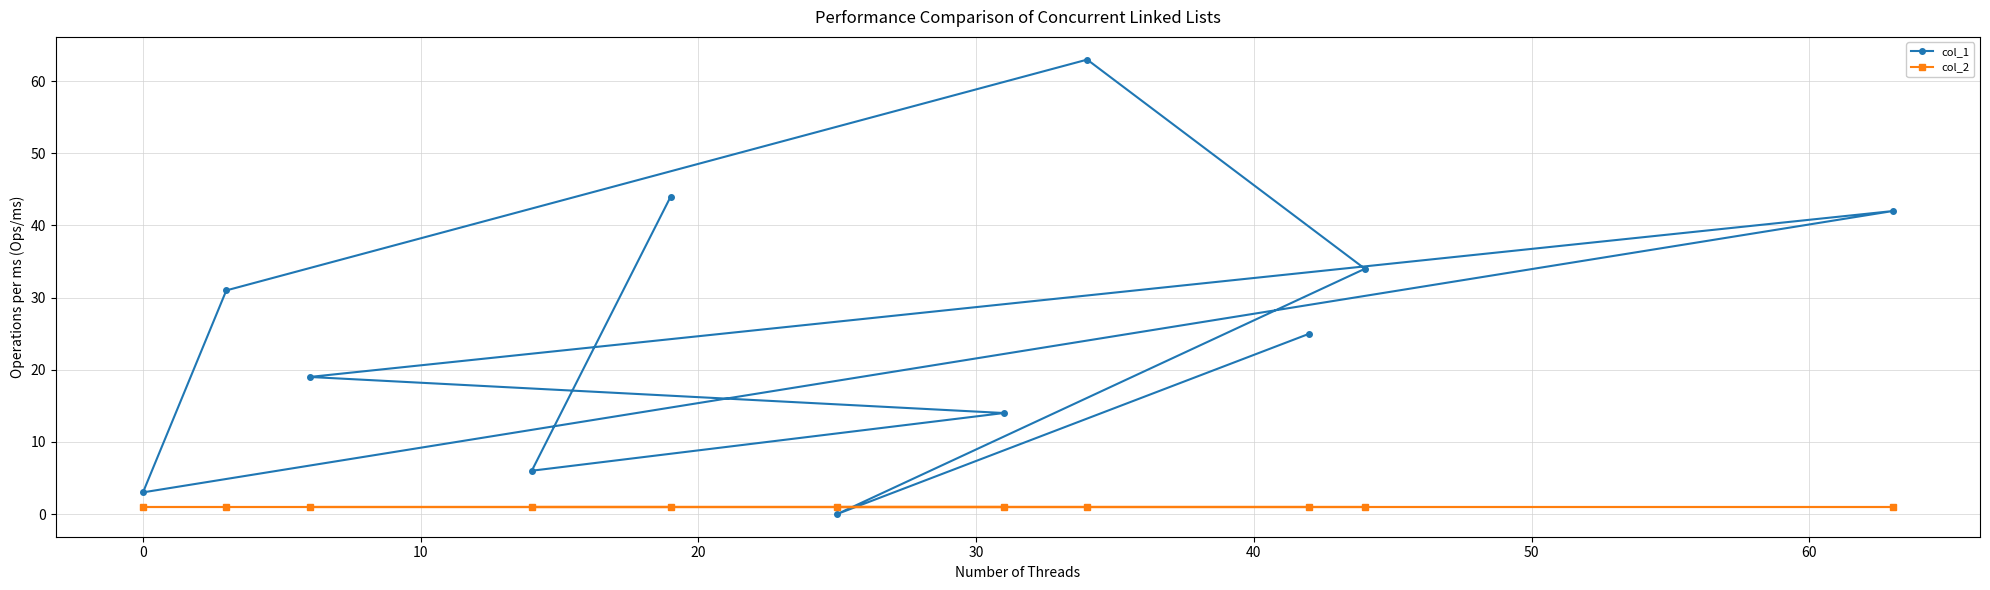

Rank the series by their maximum value, from highest to lowest.

col_1, col_2